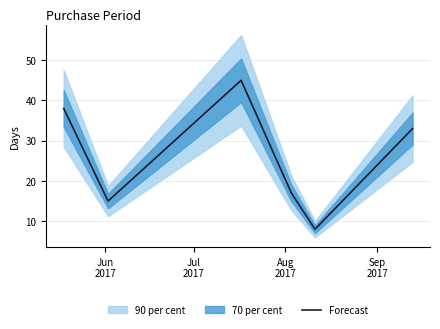

What is the minimum value for Forecast?

8